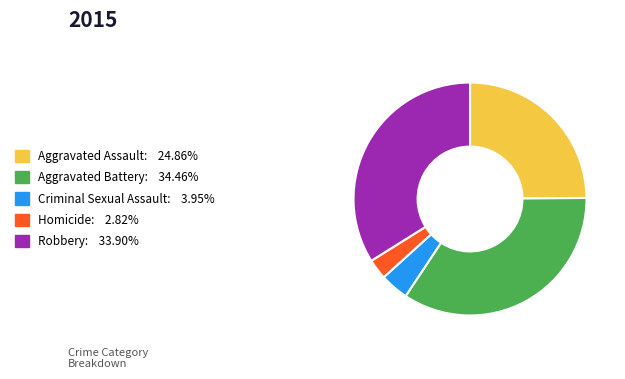

How many segments does this pie chart have?

5